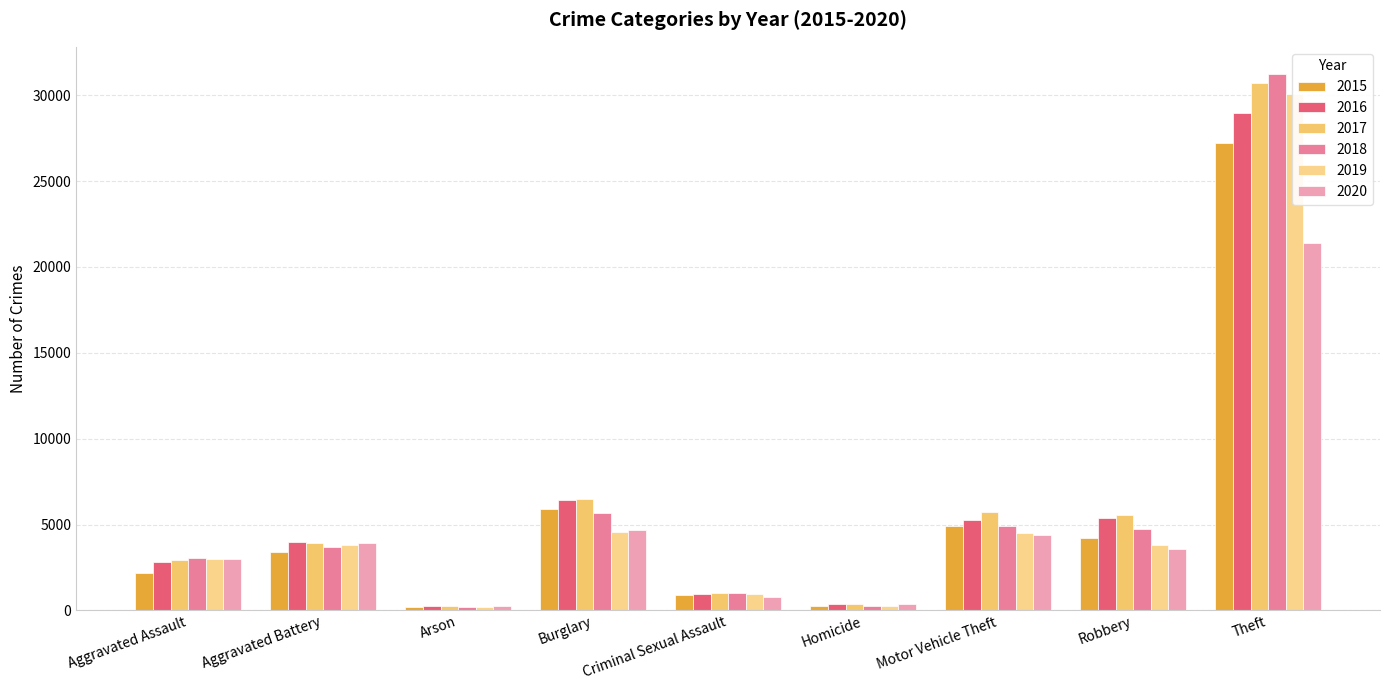

What is the value of the 2016 bar at the 4th from the left?

6405